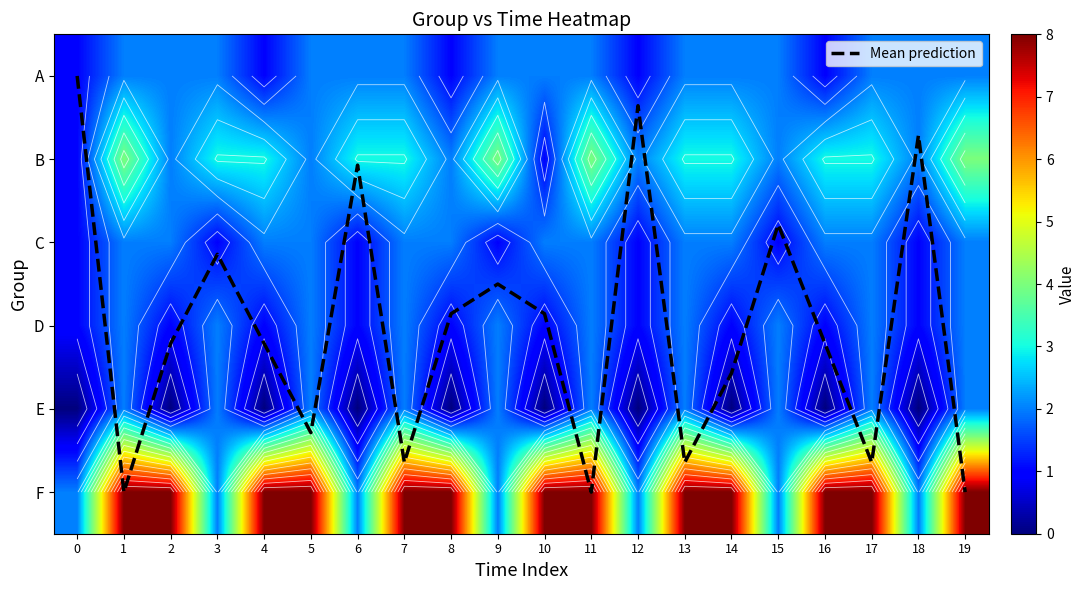

The value of Mean prediction at 6 is 1.1. True or false?

True